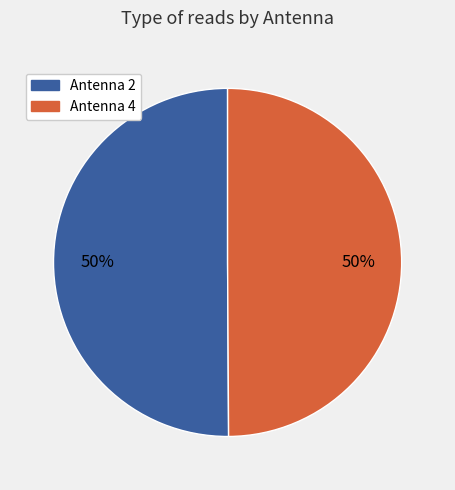

To the nearest percent, what is the average slice percentage?

50%